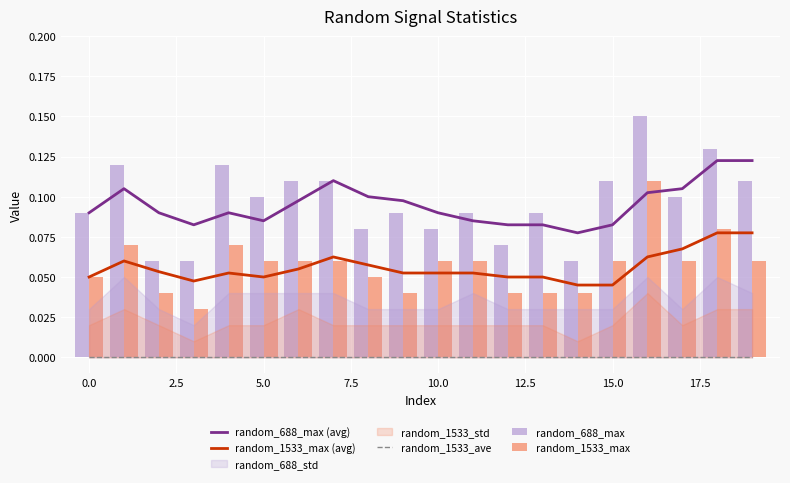

Are the bars horizontal?

No